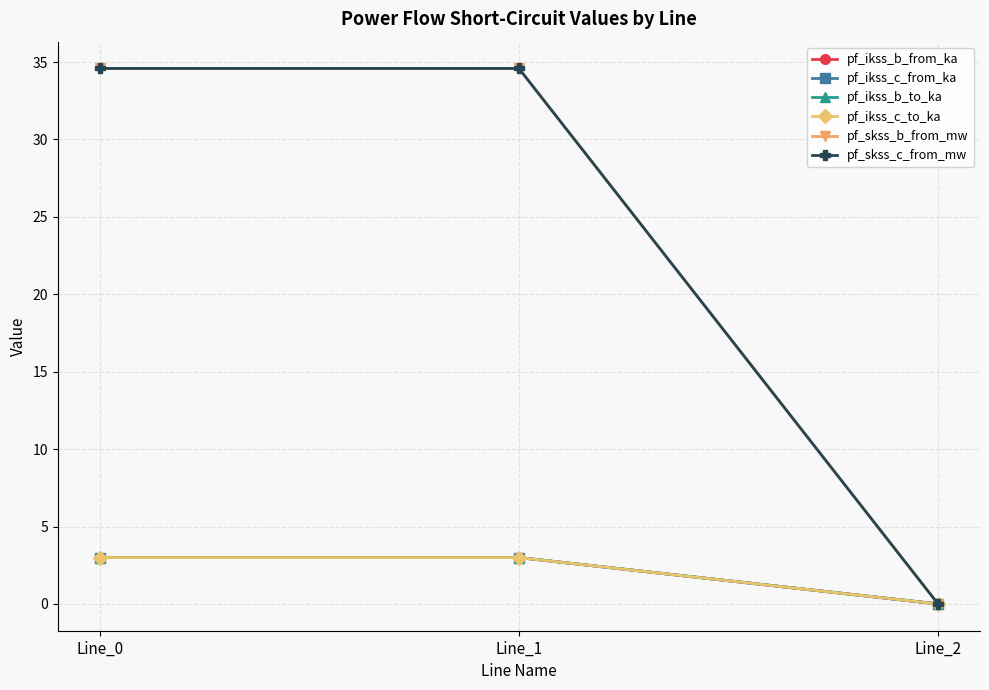

True or false: pf_skss_b_from_mw has a value of 34.6 at Line_1.

True